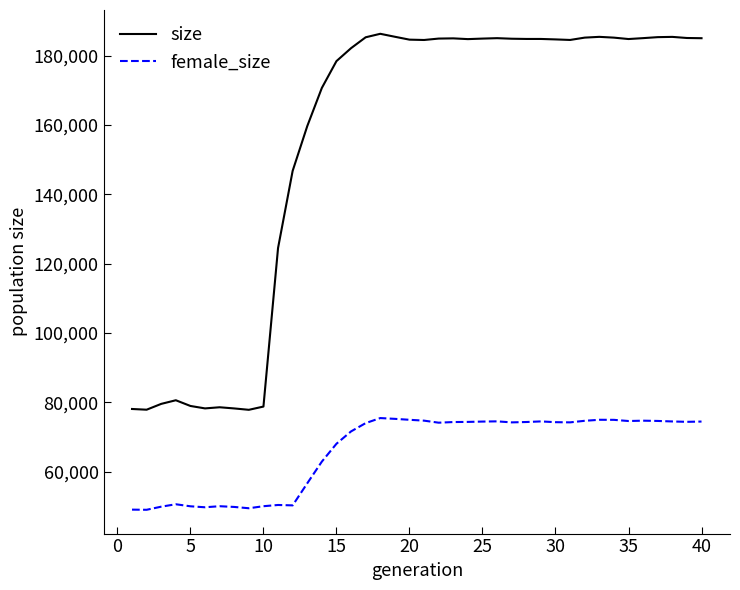

What is the minimum value shown in the chart?

49014